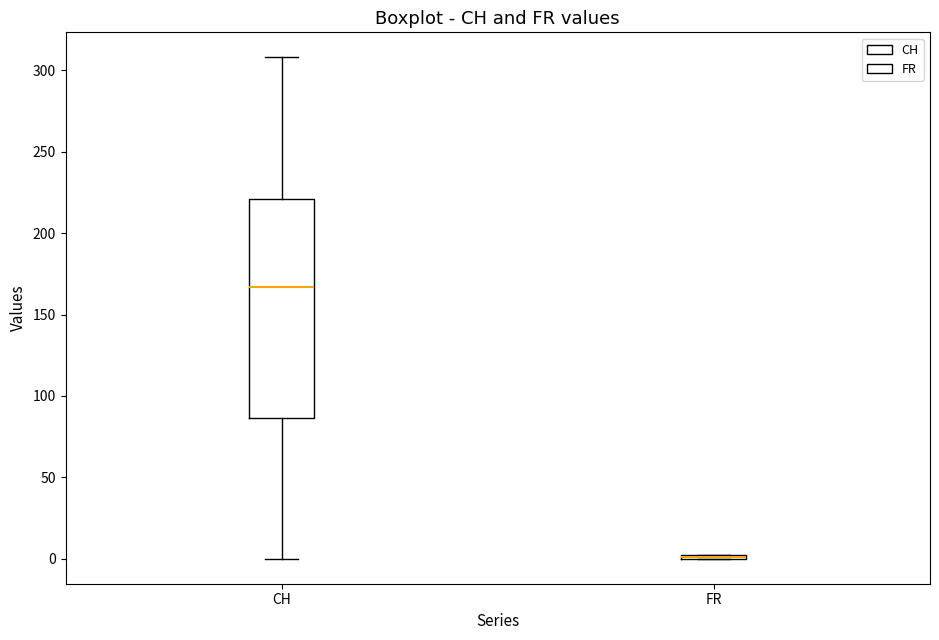

Reading left to right, read every box against the y-axis: the position of its median line, the range the box covers, and the ends of its whiskers. The values are not printed on the chart, so give them approximately, as read against the axis.

CH: median 165, box 85 to 220, whiskers 0 to 310
FR: box collapsed to a line at 0, whiskers 0 to 0